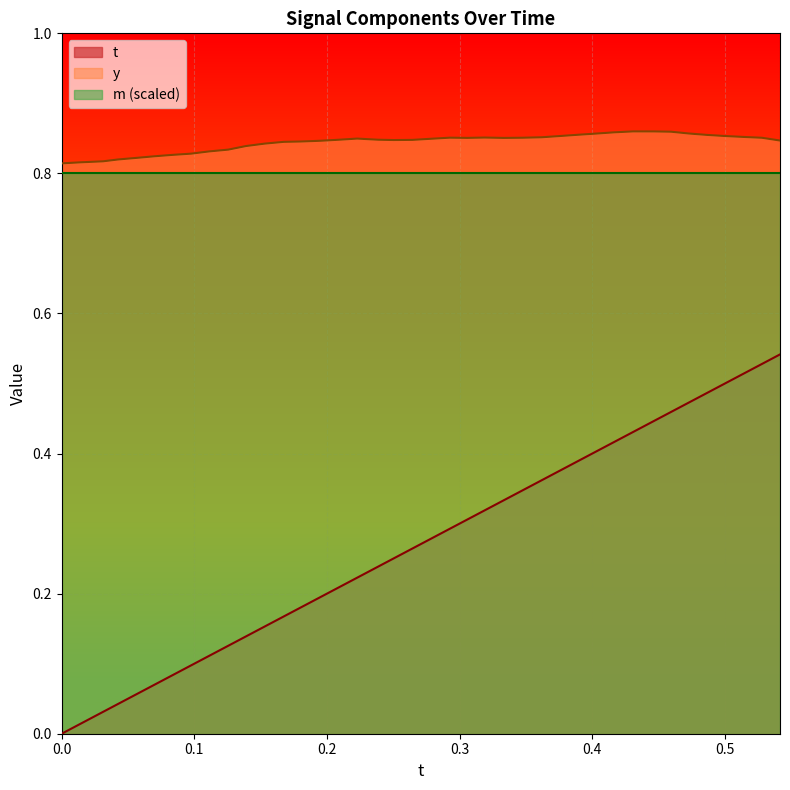

True or false: t and m (scaled) intersect in this chart.

False